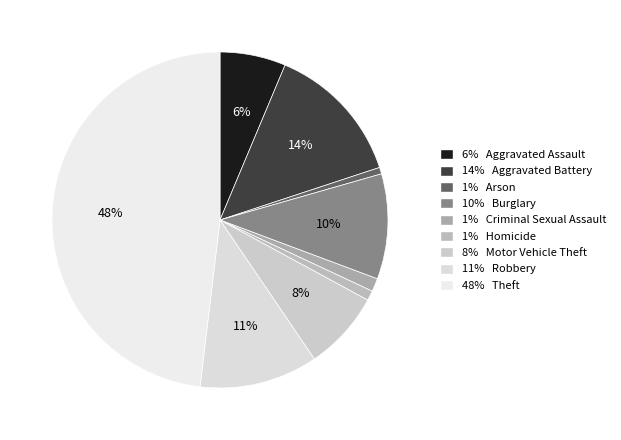

Which category has the smallest portion of the pie?

Arson